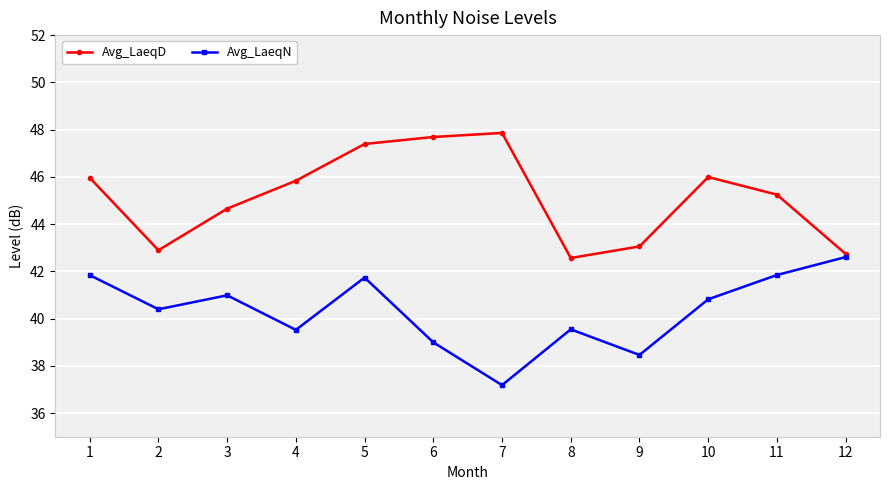

Rank the series by their average value, from lowest to highest.

Avg_LaeqN, Avg_LaeqD